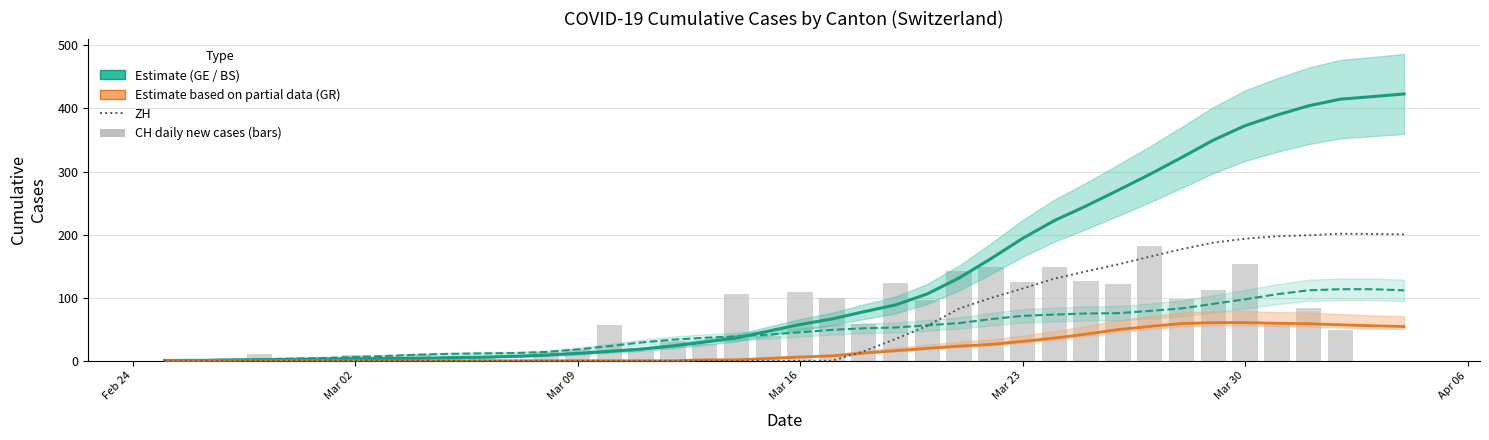

True or false: GE (Estimate) has a value of 6.3 at 7.

False